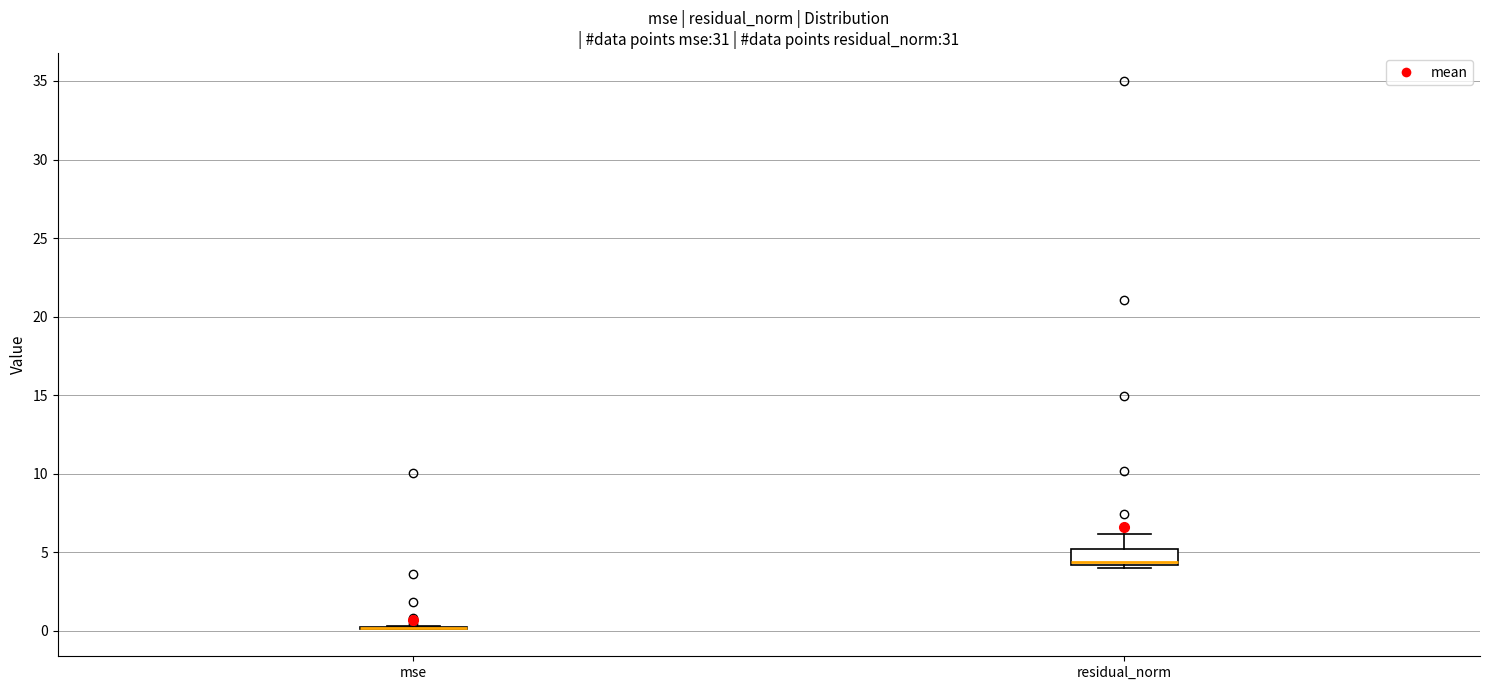

Reading left to right, transcribe this box plot: for each box, give where its median line is, the range the box spans, and where its two whiskers end, as read against the y-axis. The values are not printed on the chart, so give them approximately, as read against the axis.

mse: box collapsed to a line at 0.0, whiskers 0.0 to 0.5
residual_norm: median 4.5, box 4.0 to 5.0, whiskers 4.0 (just below the box's lower edge) to 6.0